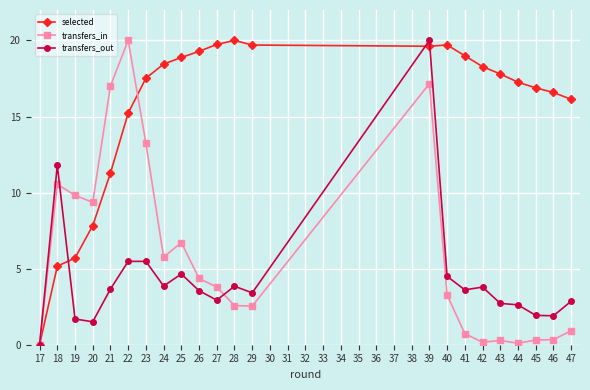

Does the chart display data point markers on the line(s)?

Yes